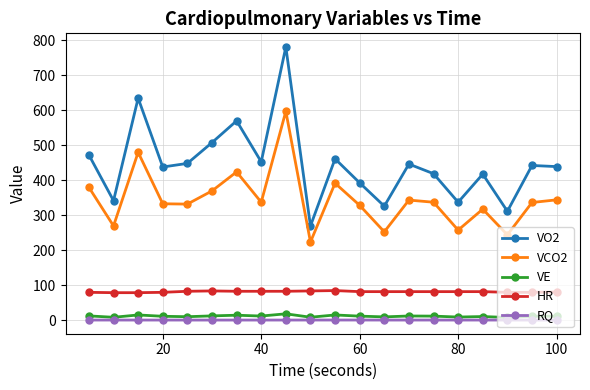

True or false: VCO2 and VO2 cross at least once.

False